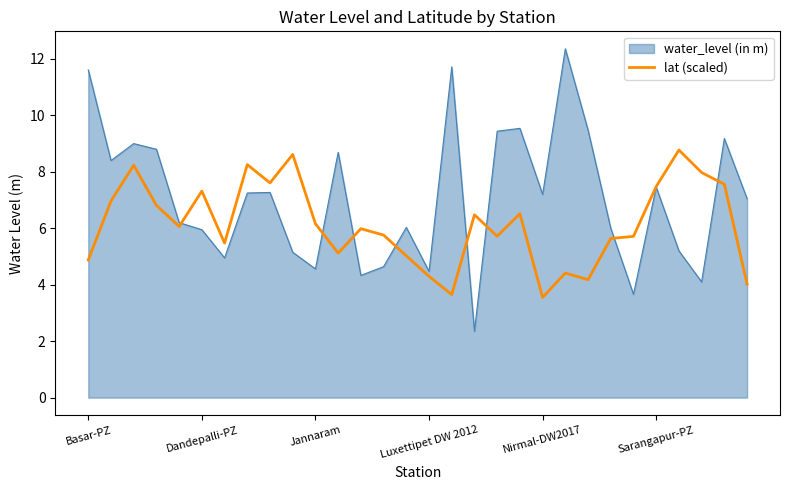

Which series has the largest total across all categories?

water_level (in m)